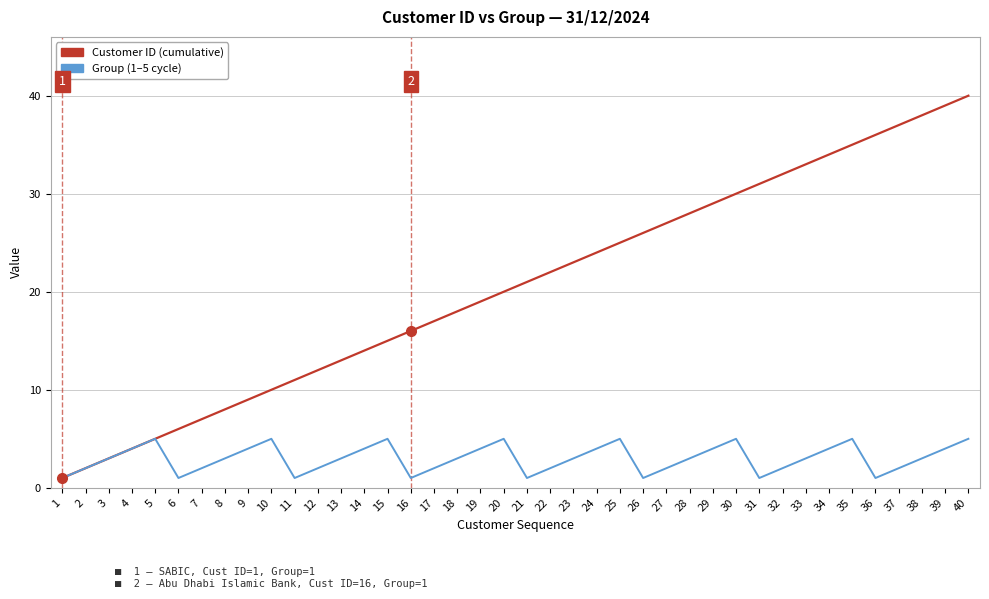

At which category is the sum across all series the highest?

40